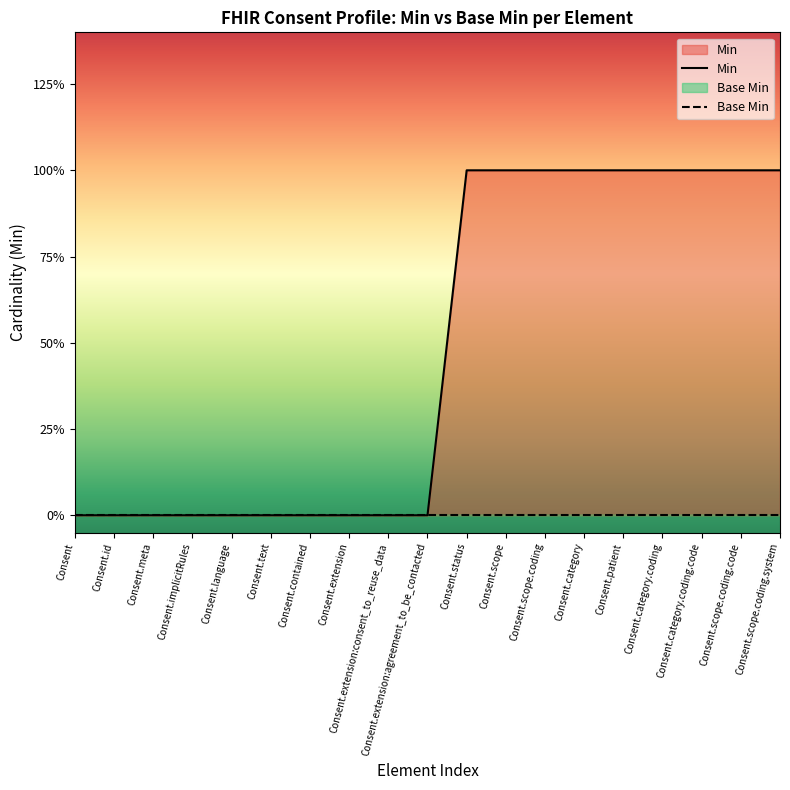

What are all the series names shown in the legend?

Min, Base Min